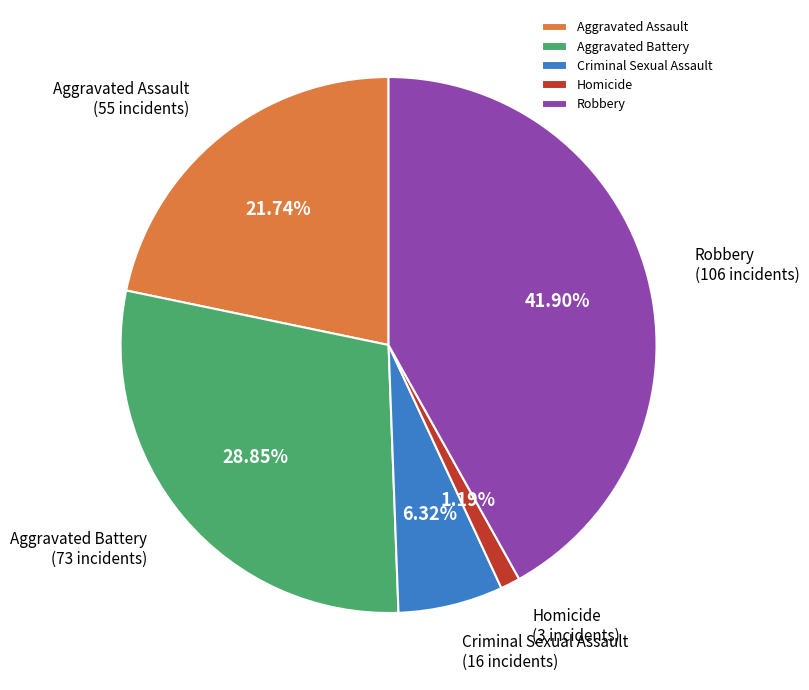

Count the number of slices in the pie.

5